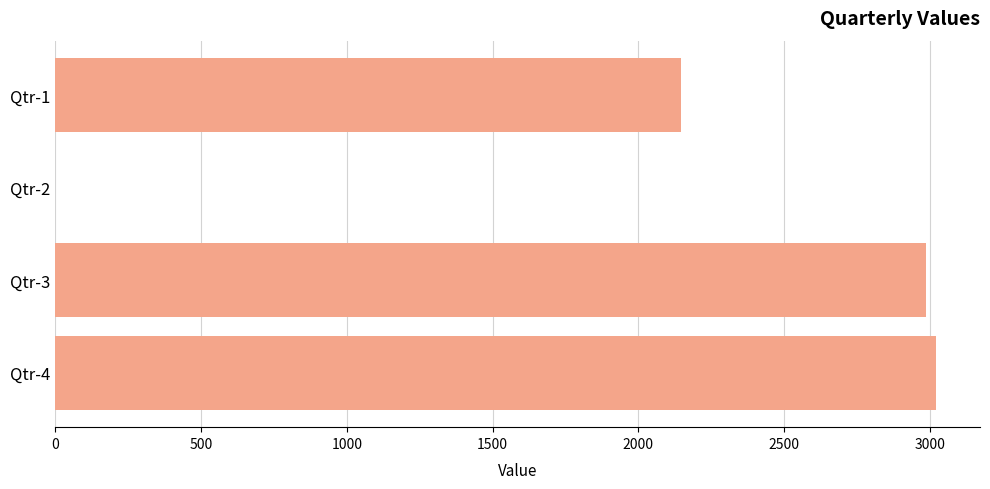

Approximately how many times larger is the value at Qtr-1 compared to Qtr-3?

0.7